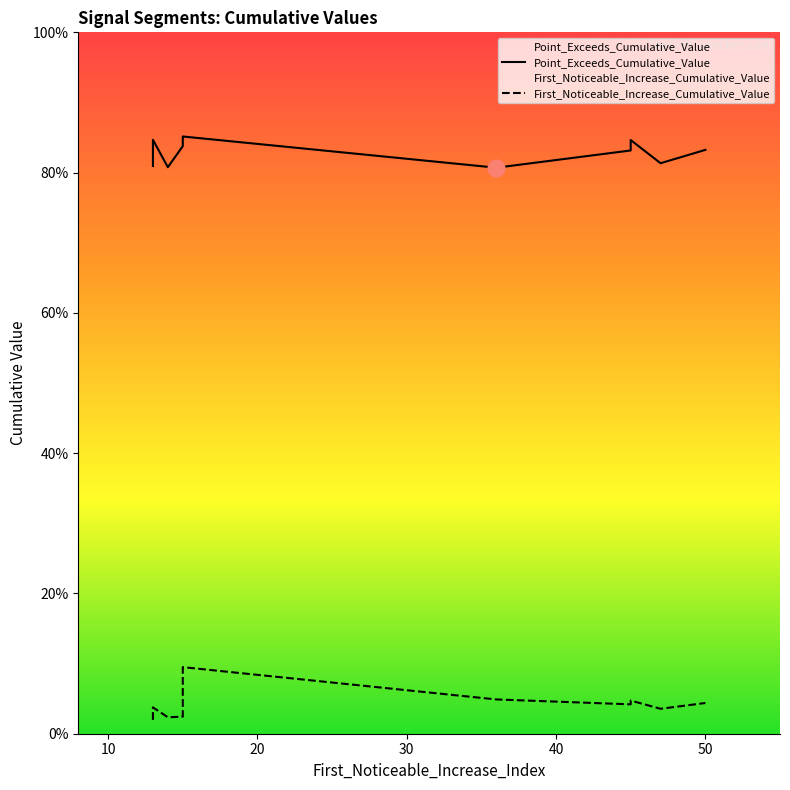

Does the chart display data point markers on the line(s)?

No